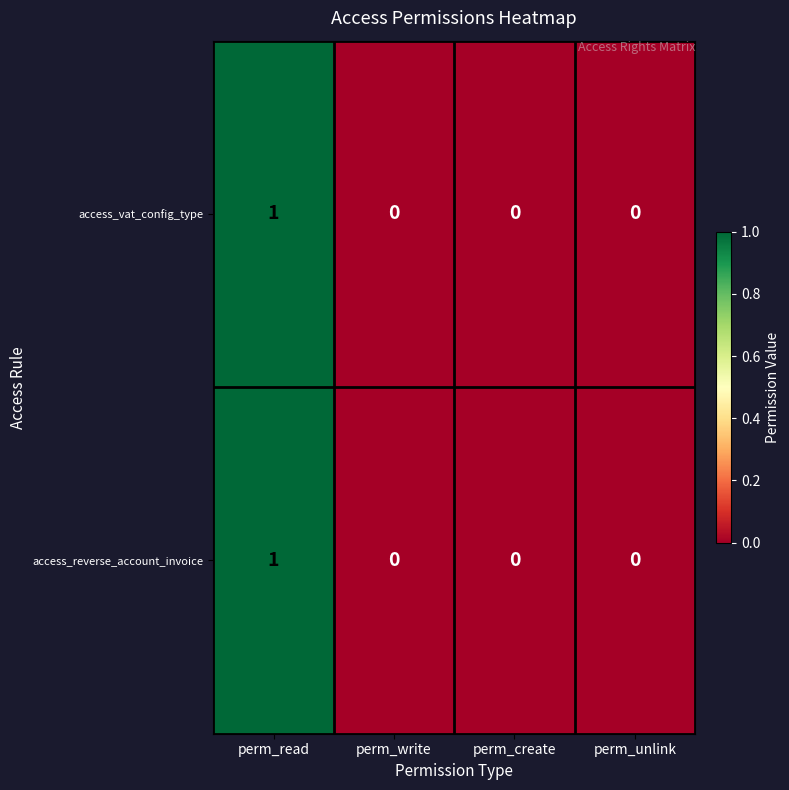

Reading left to right, transcribe all the data shown in this chart.

access_vat_config_type: perm_read=1	perm_write=0	perm_create=0	perm_unlink=0
access_reverse_account_invoice: perm_read=1	perm_write=0	perm_create=0	perm_unlink=0